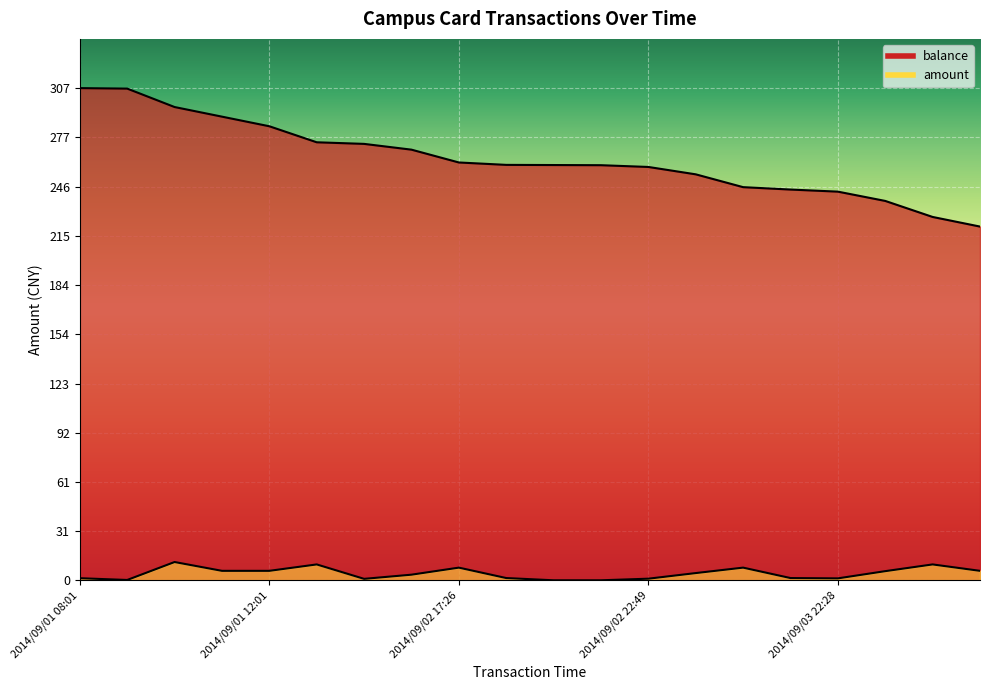

True or false: balance has a value of 253.4 at 2014/09/03 06:59.

True